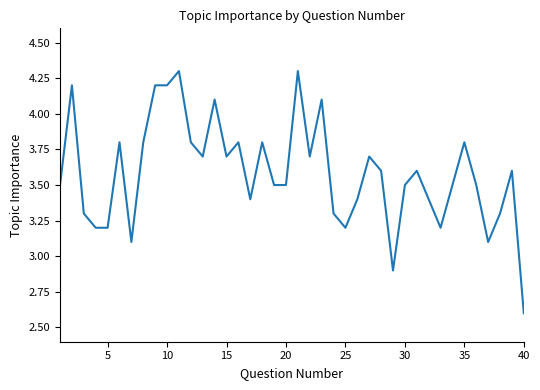

What is the average value?

3.6